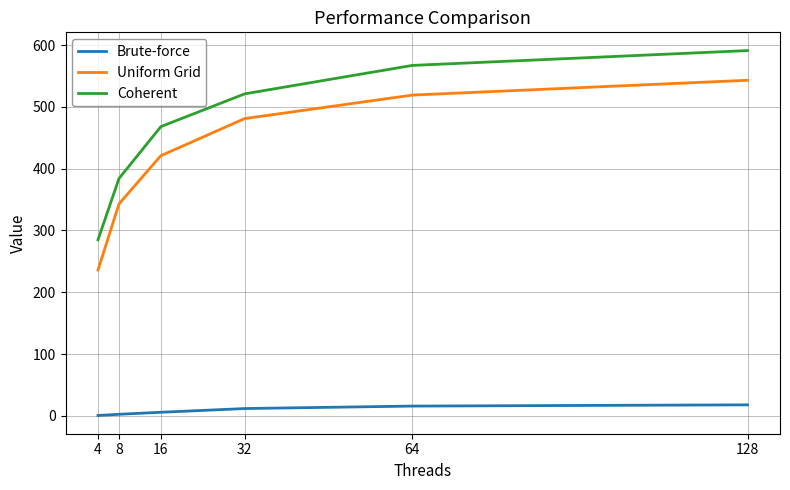

Is the value of Brute-force at 8 greater than the value of Uniform Grid at 4?

No